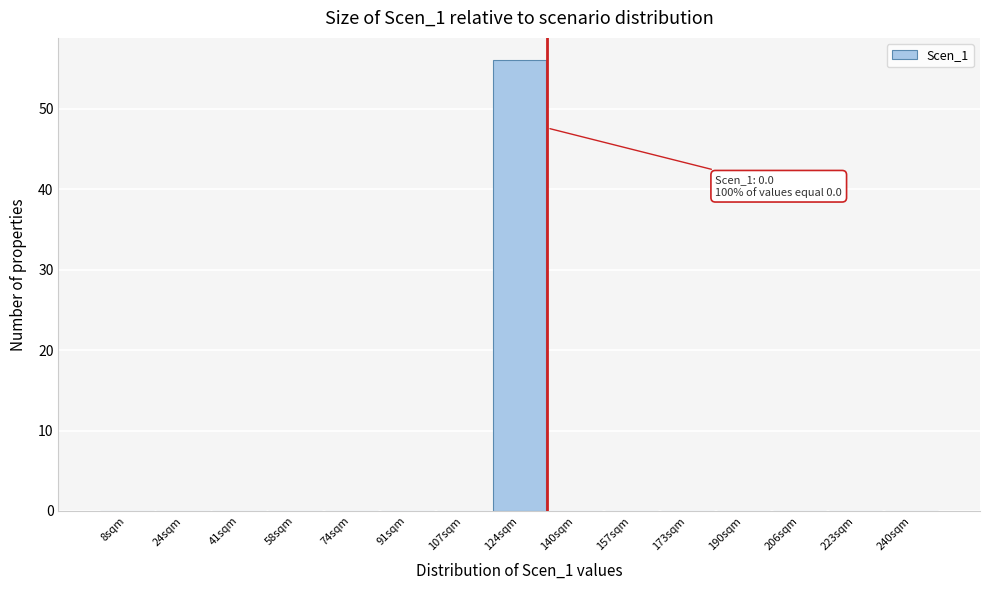

Reading left to right, extract all data points from this chart.

8sqm=0	24sqm=0	41sqm=0	58sqm=0	74sqm=0	91sqm=0	107sqm=0	124sqm=56	140sqm=0	157sqm=0	173sqm=0	190sqm=0	206sqm=0	223sqm=0	240sqm=0